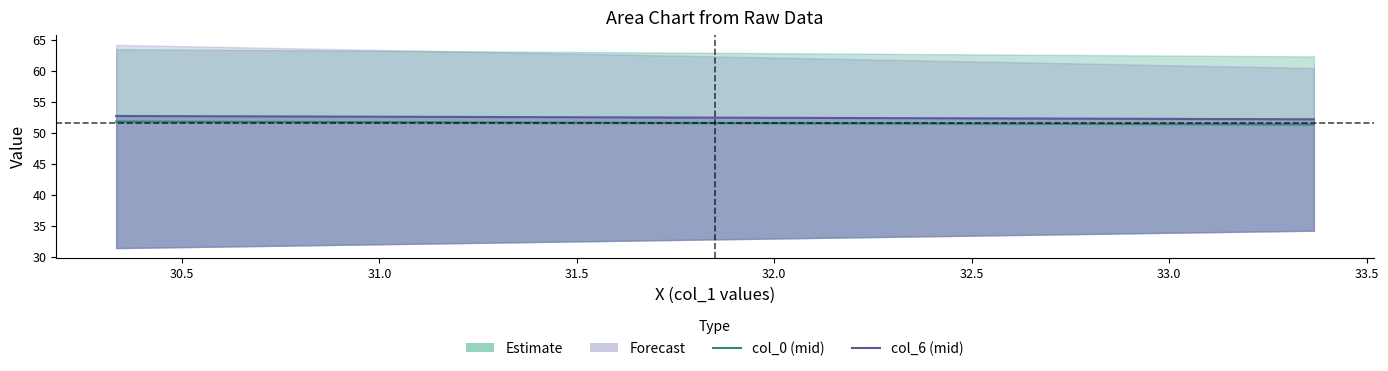

What is the maximum value shown in the chart?

52.7